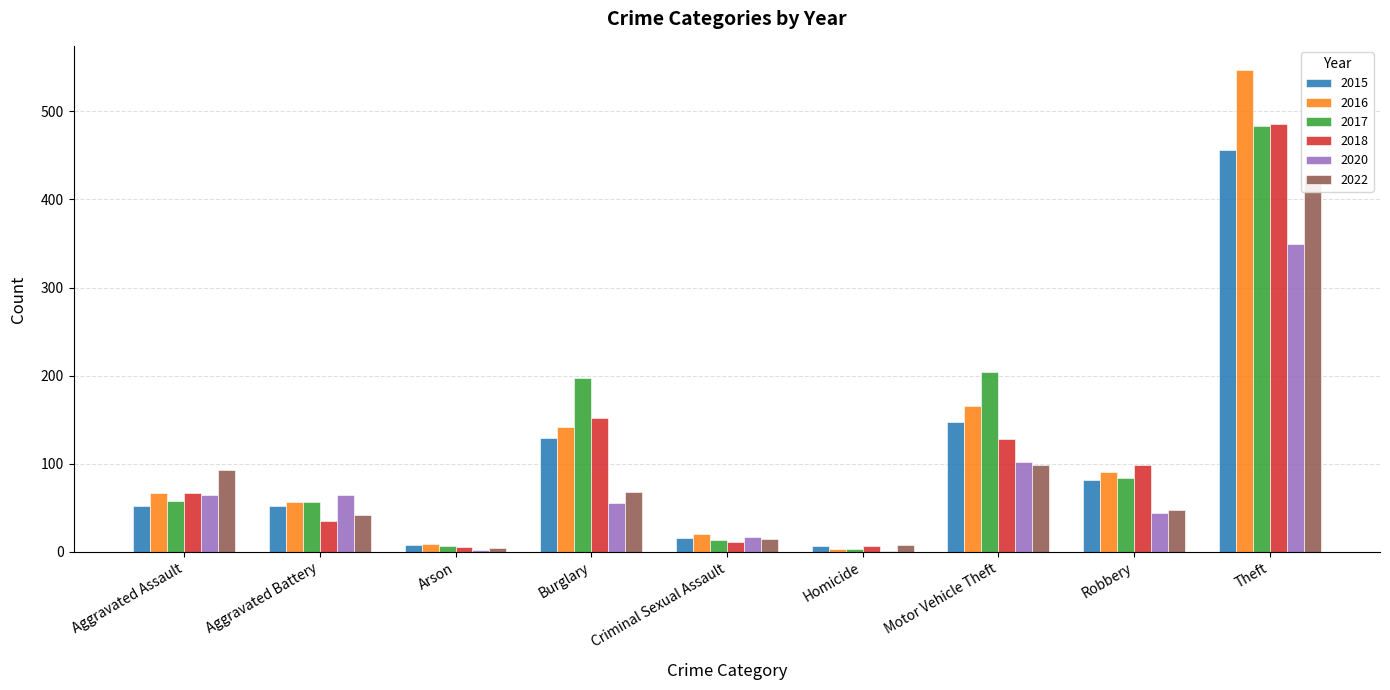

What is the maximum value shown in the chart?

547